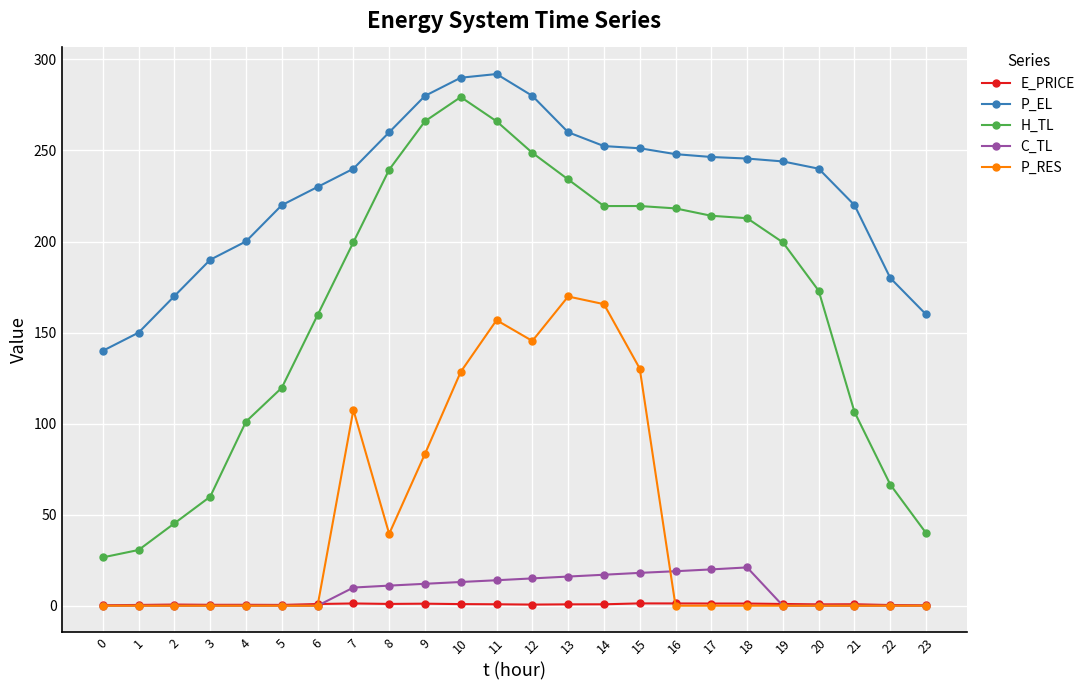

True or false: P_RES has more than 2 points higher than both neighbors.

True